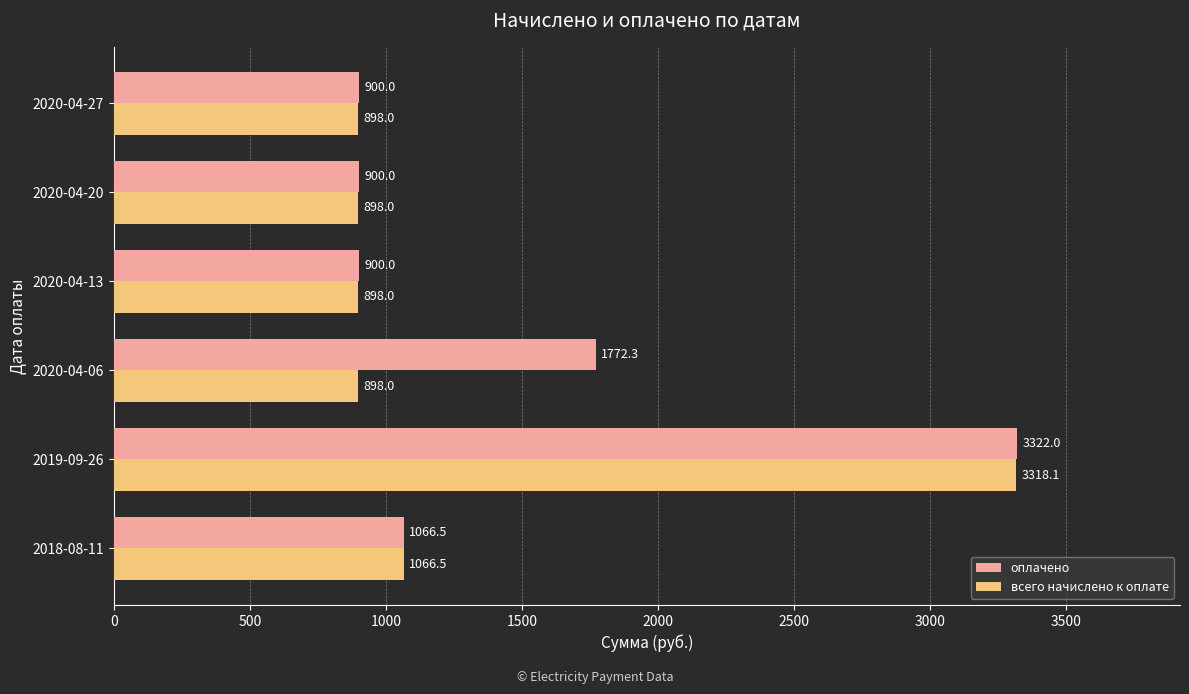

Rank the series by their maximum value, from lowest to highest.

всего начислено к оплате, оплачено